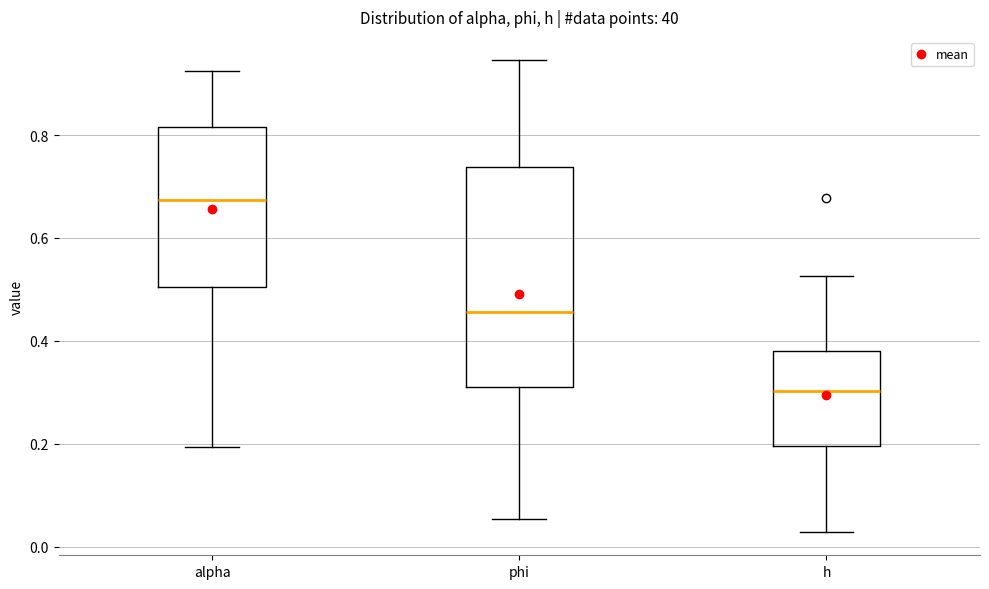

Reading left to right, transcribe this box plot: for each box, give where its median line is, the range the box spans, and where its two whiskers end, as read against the y-axis. The values are not printed on the chart, so give them approximately, as read against the axis.

alpha: median 0.68, box 0.50 to 0.82, whiskers 0.20 to 0.92
phi: median 0.46, box 0.32 to 0.74, whiskers 0.06 to 0.94
h: median 0.30, box 0.20 to 0.38, whiskers 0.02 to 0.52